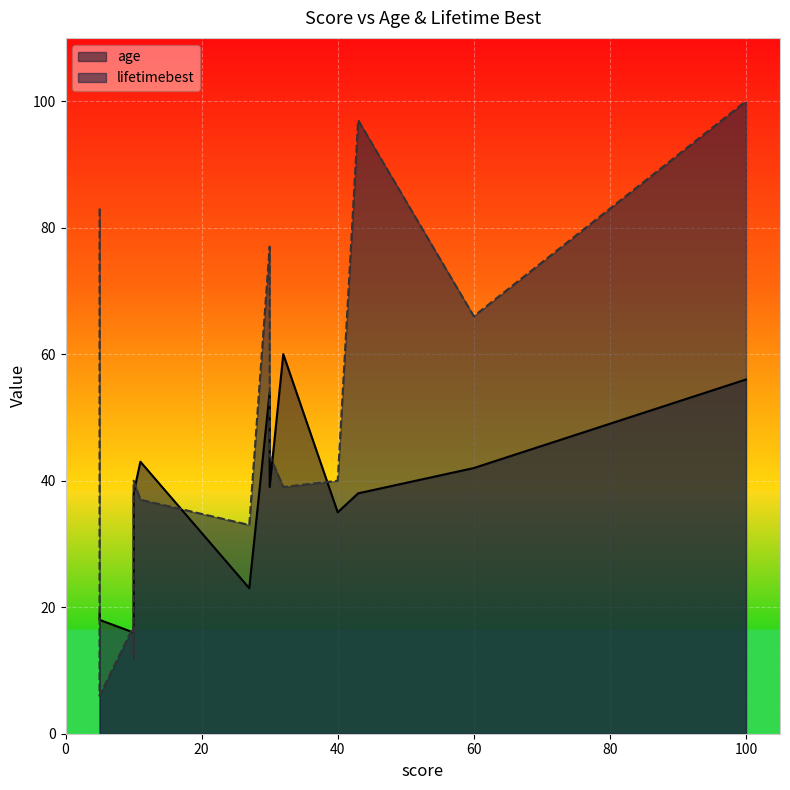

At which category does the chart reach its minimum across all series?

5